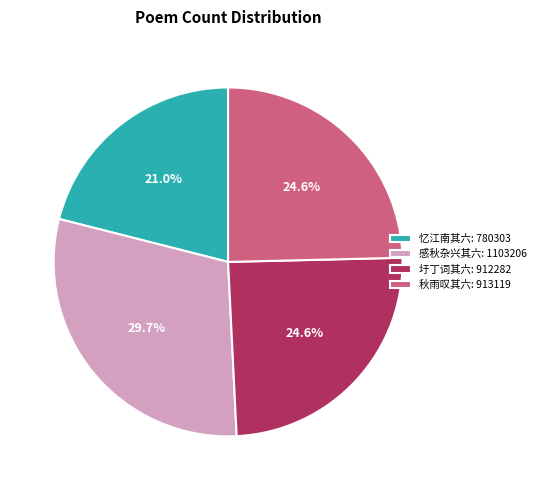

What percentage do 秋雨叹其六: 913119 and 感秋杂兴其六: 1103206 together represent?

54.4%